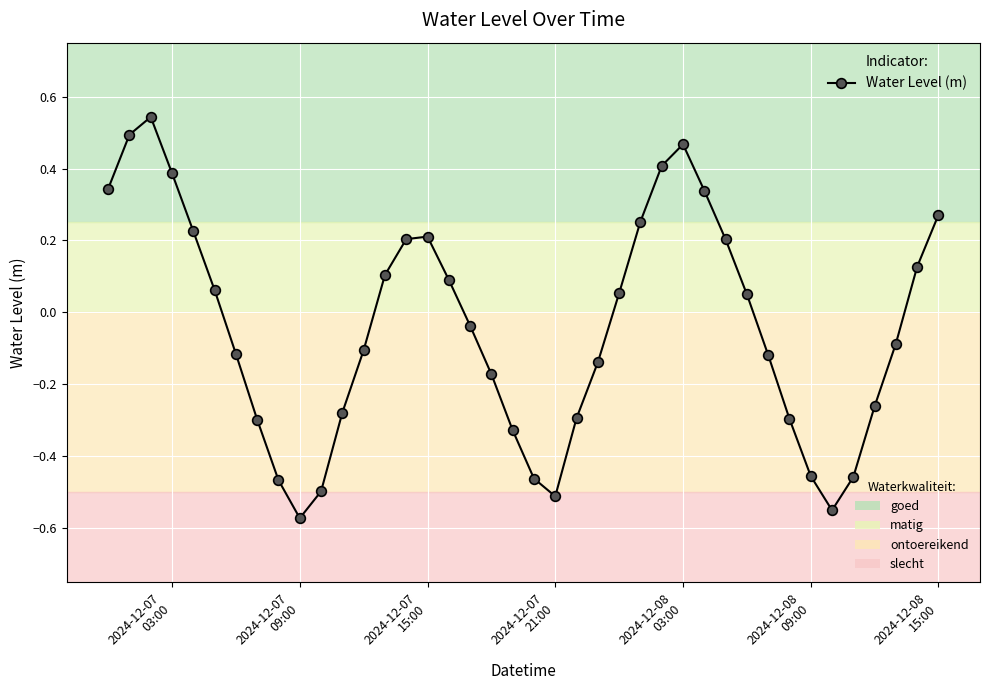

How many points are lower than both their immediate neighbors (excluding endpoints)?

3